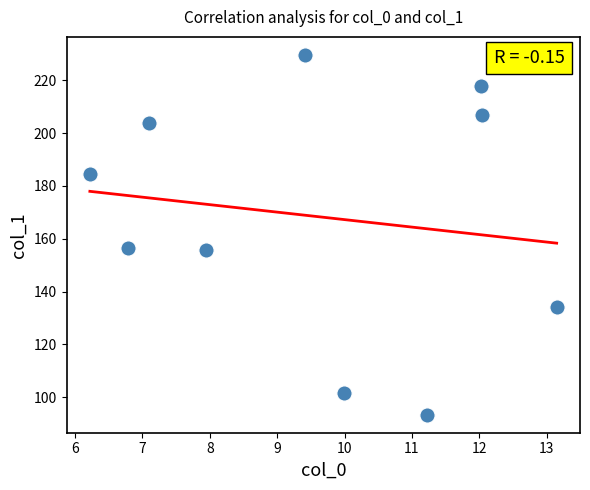

What is the range of Y values (max minus min)?

136.2